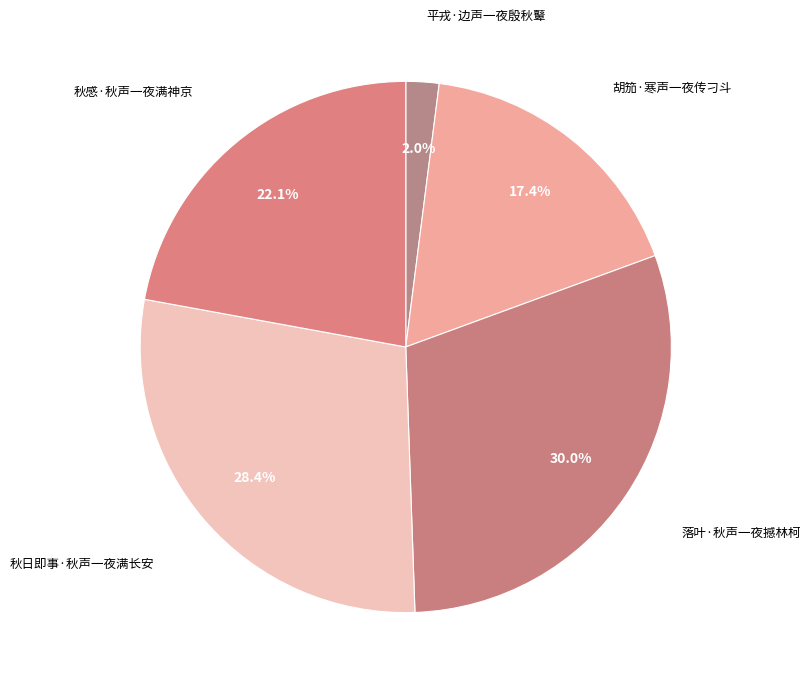

To the nearest percent, what percentage of the pie is 平戎·边声一夜殷秋鼙?

2%